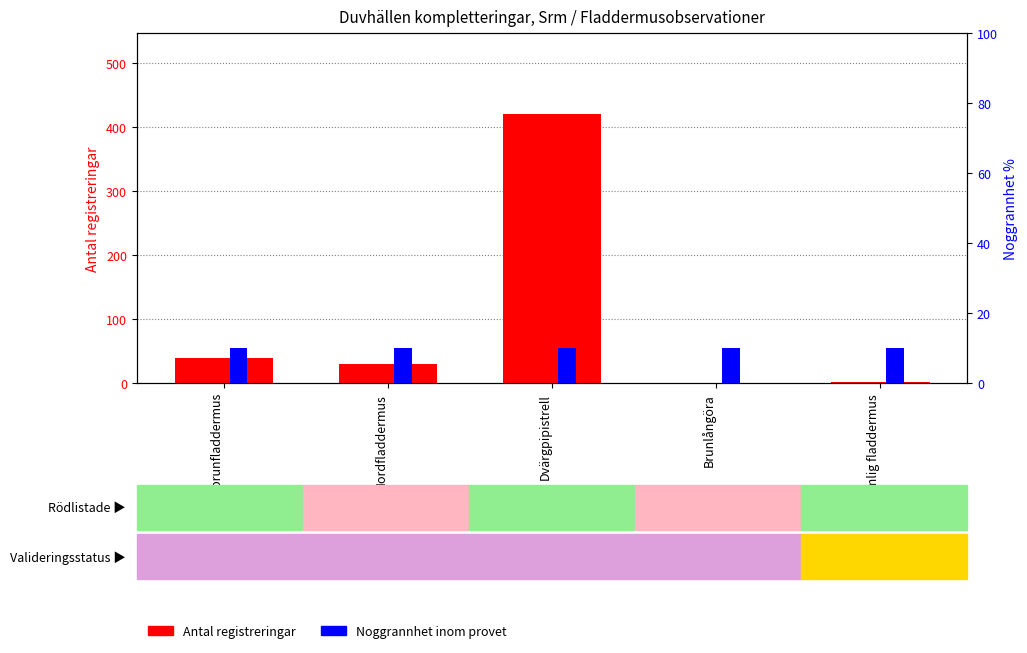

At which label is Noggrannhet inom provet closest to 10?

Större brunfladdermus